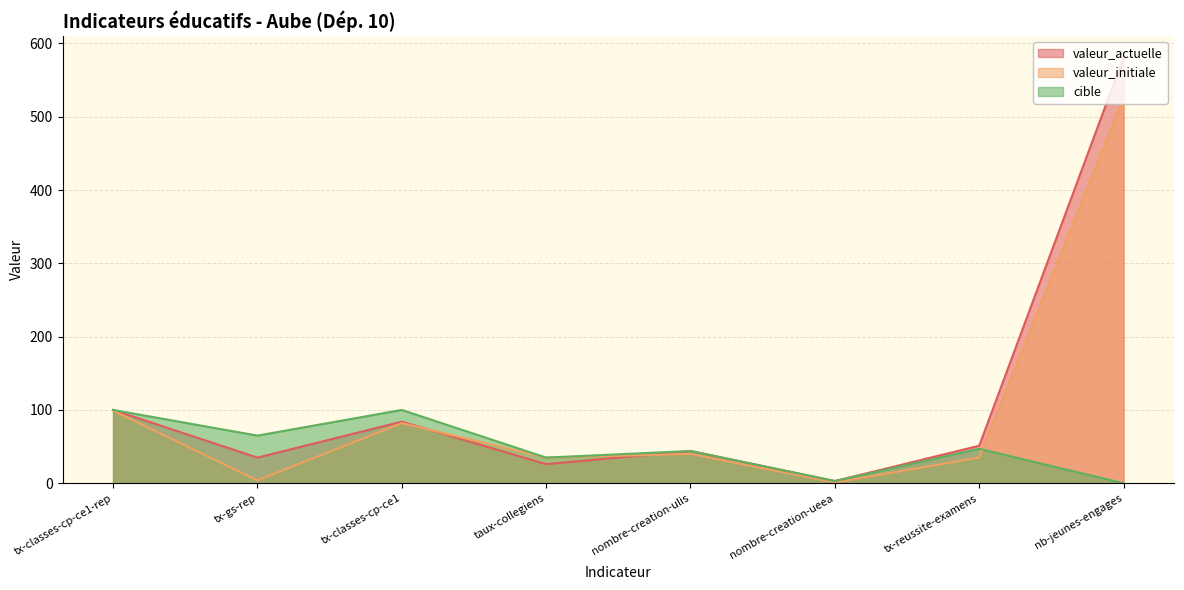

Which label corresponds to the smallest value in the chart?

nb-jeunes-engages